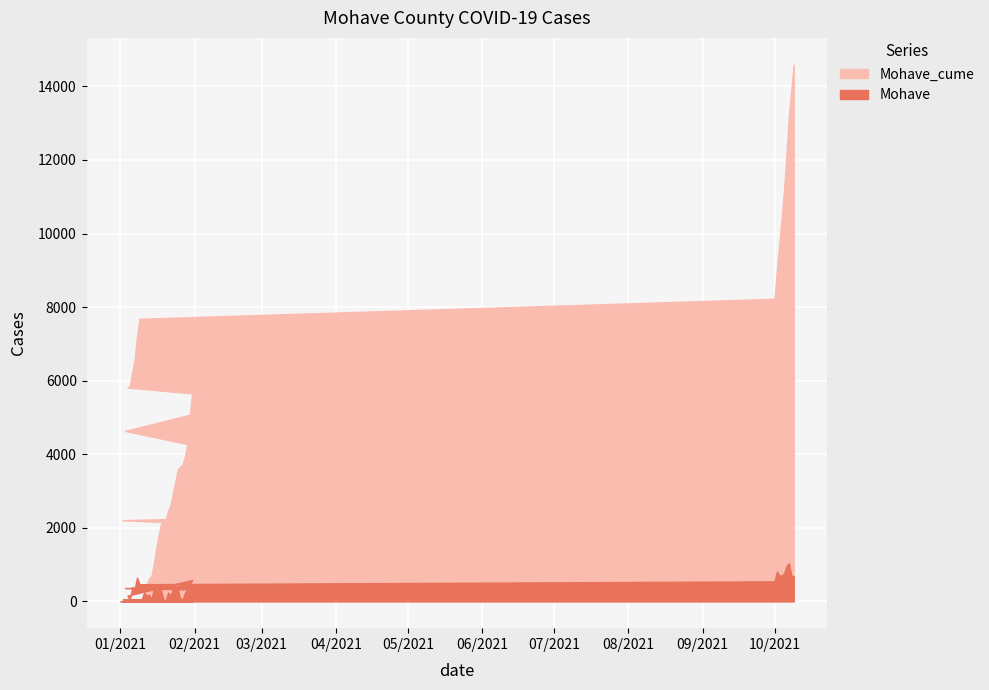

What is the total value across all series at 10/2/2021?

9842